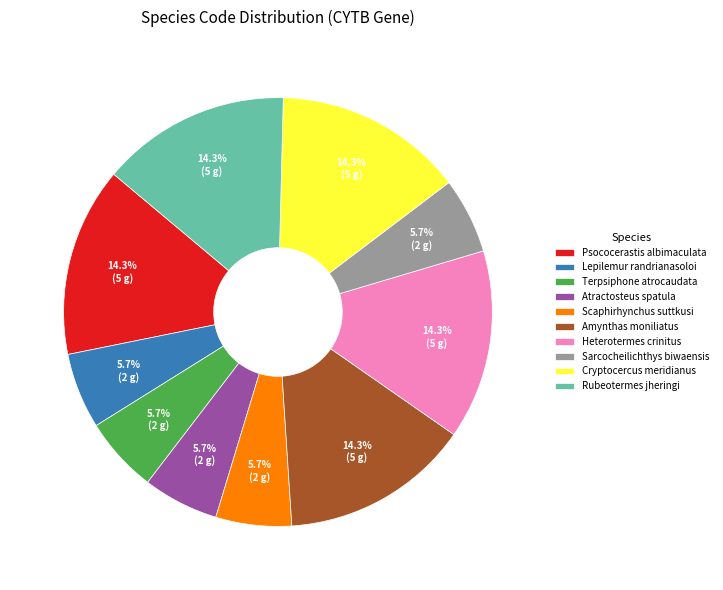

To the nearest percent, what is the difference between the Rubeotermes jheringi and Sarcocheilichthys biwaensis slice percentages?

9%